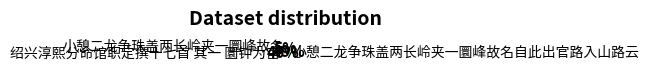

Is the sum of 小憩二龙争珠盖两长岭夹一圜峰故名 and 绍兴淳熙分命馆职定撰十七首 其一 圜钟为宫 greater than half?

Yes